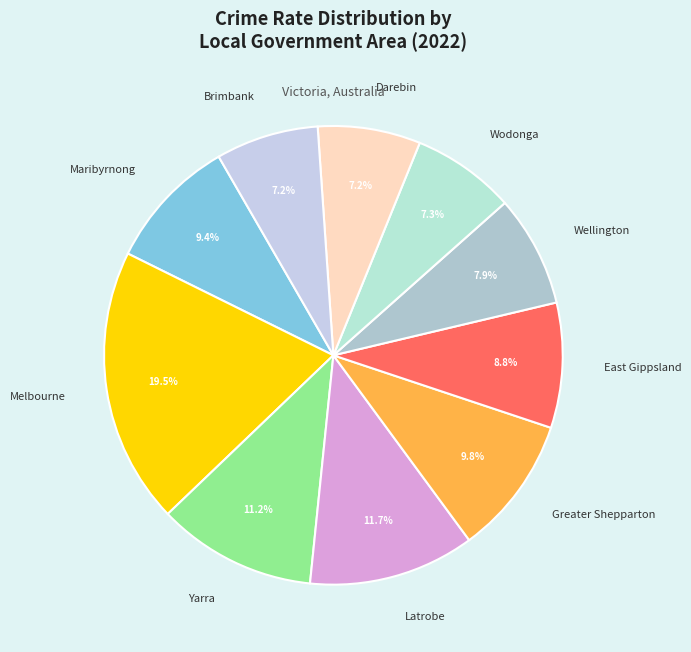

Which category has the biggest portion of the pie?

Melbourne